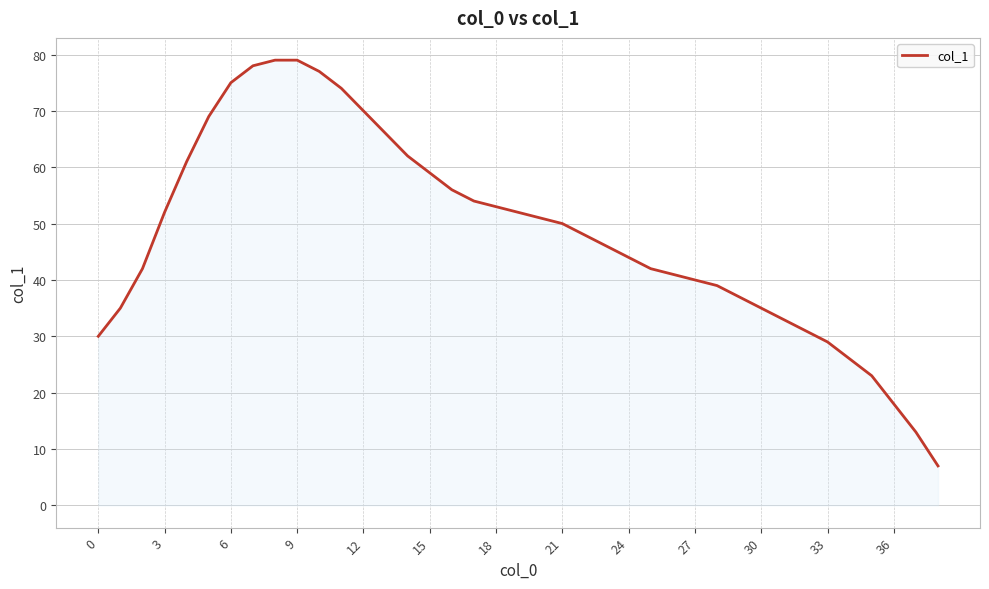

What is the difference between the maximum and minimum values?

72